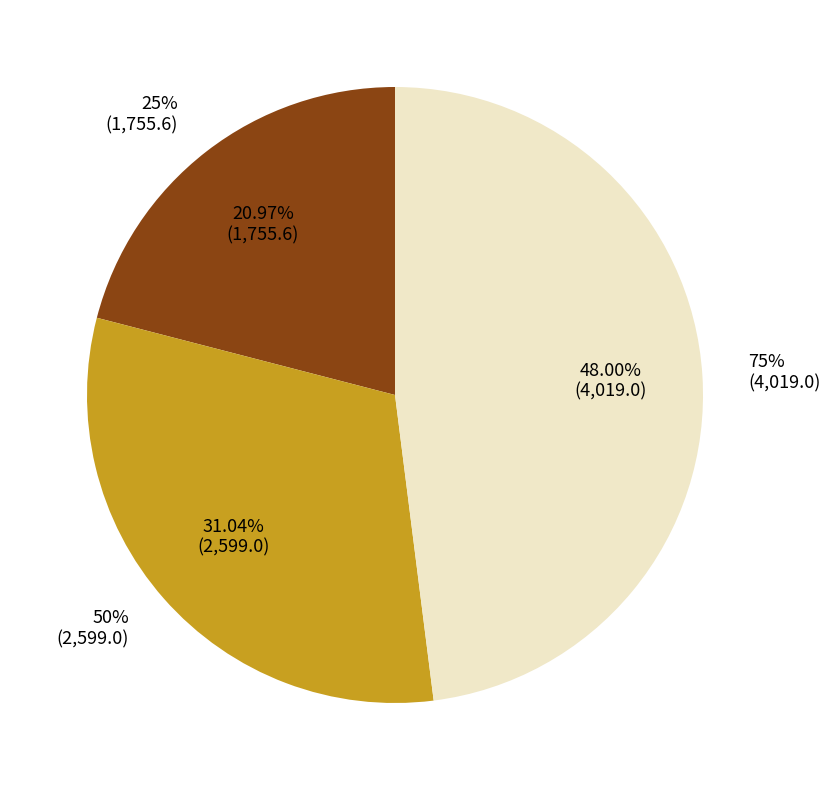

Is it true that 25% is 35% of the pie?

False